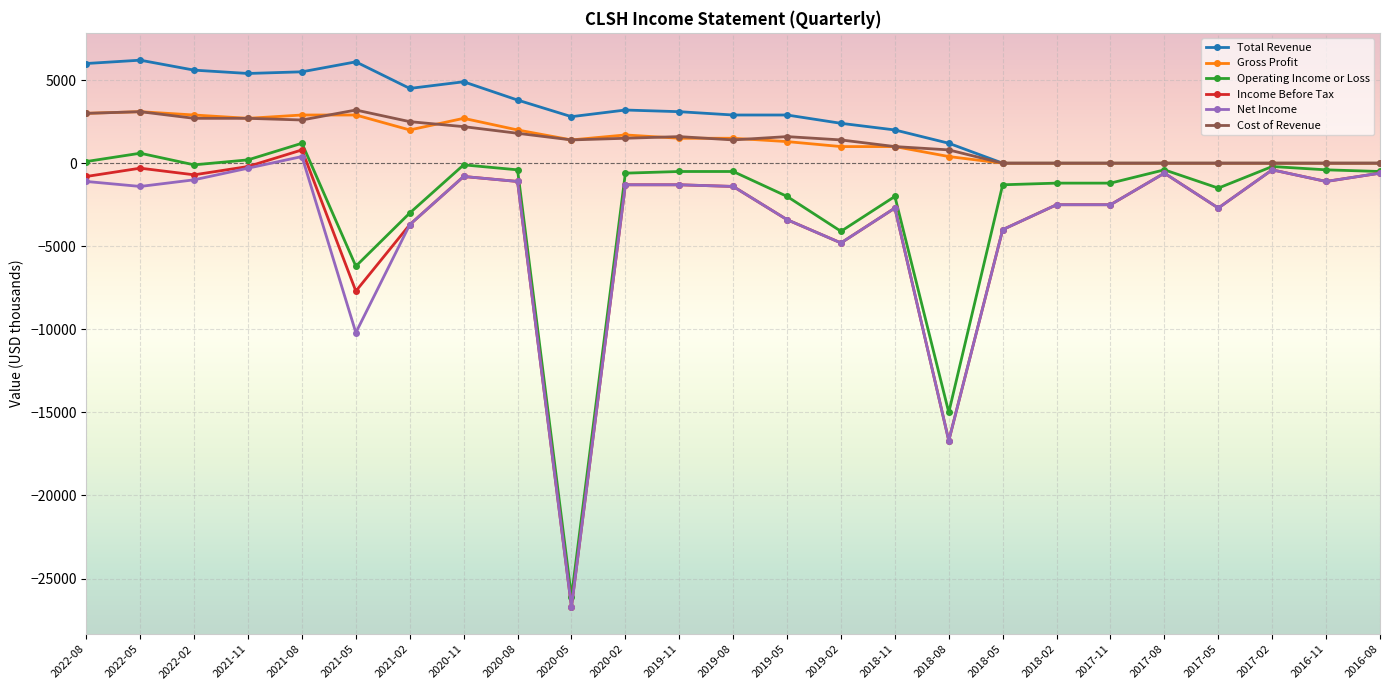

Which series changed the most between 2022-08 and 2021-05?

Net Income